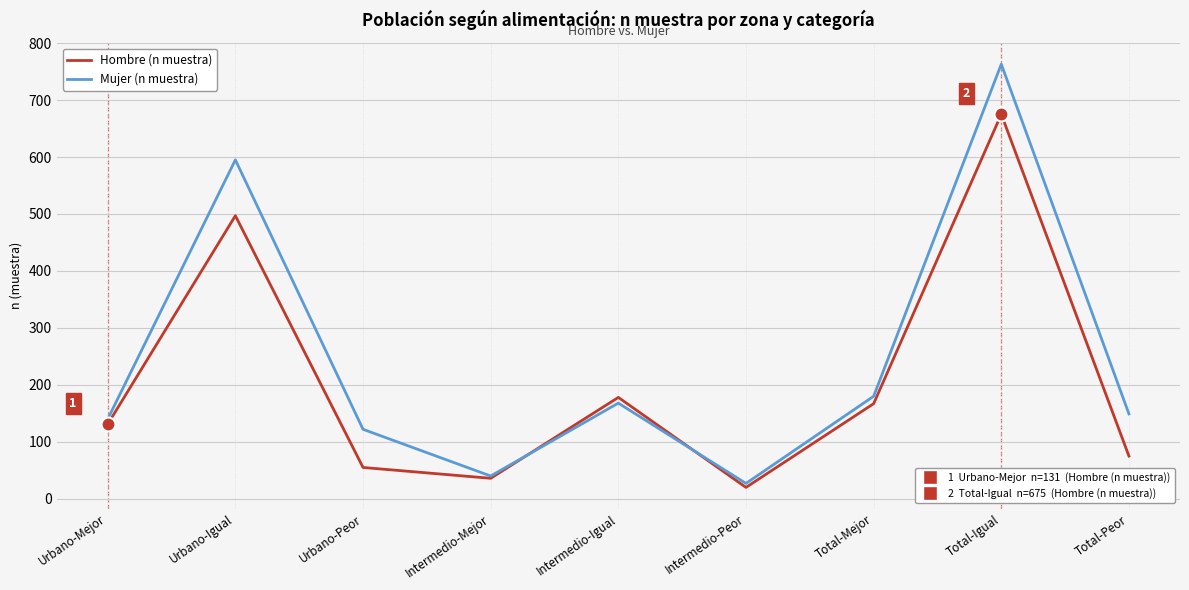

At which category is the sum across all series the highest?

Total-Igual